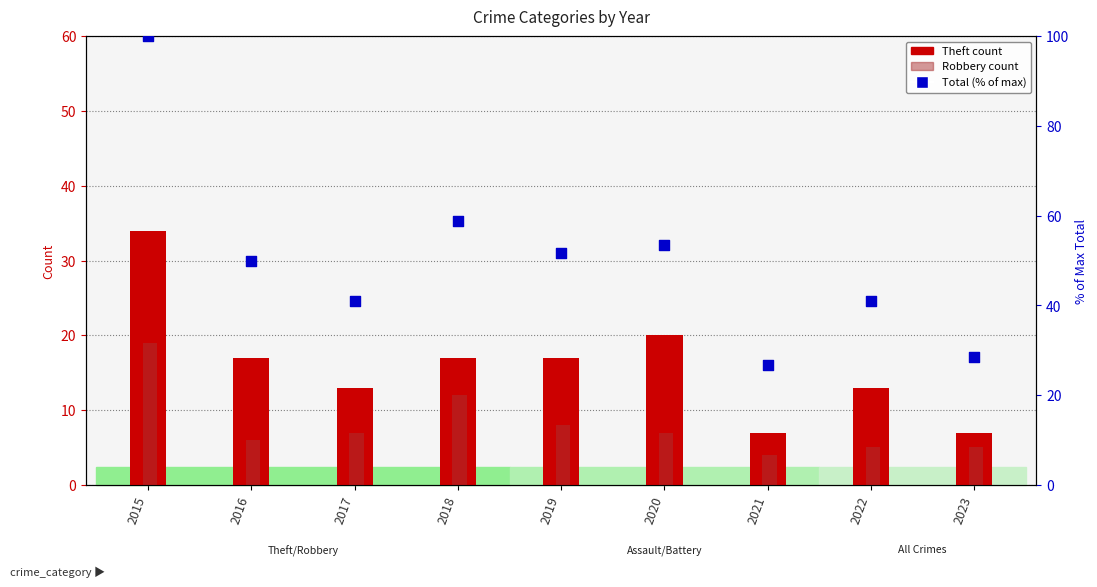

Which series has the largest total across all categories?

Total (% of max)